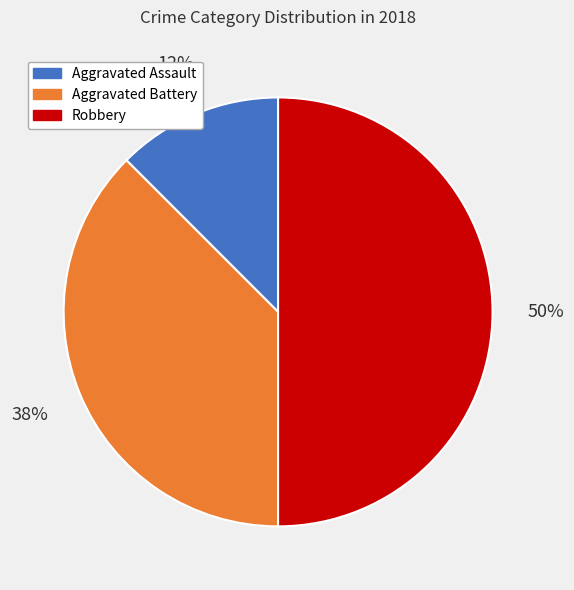

Which category has the smallest portion of the pie?

Aggravated Assault